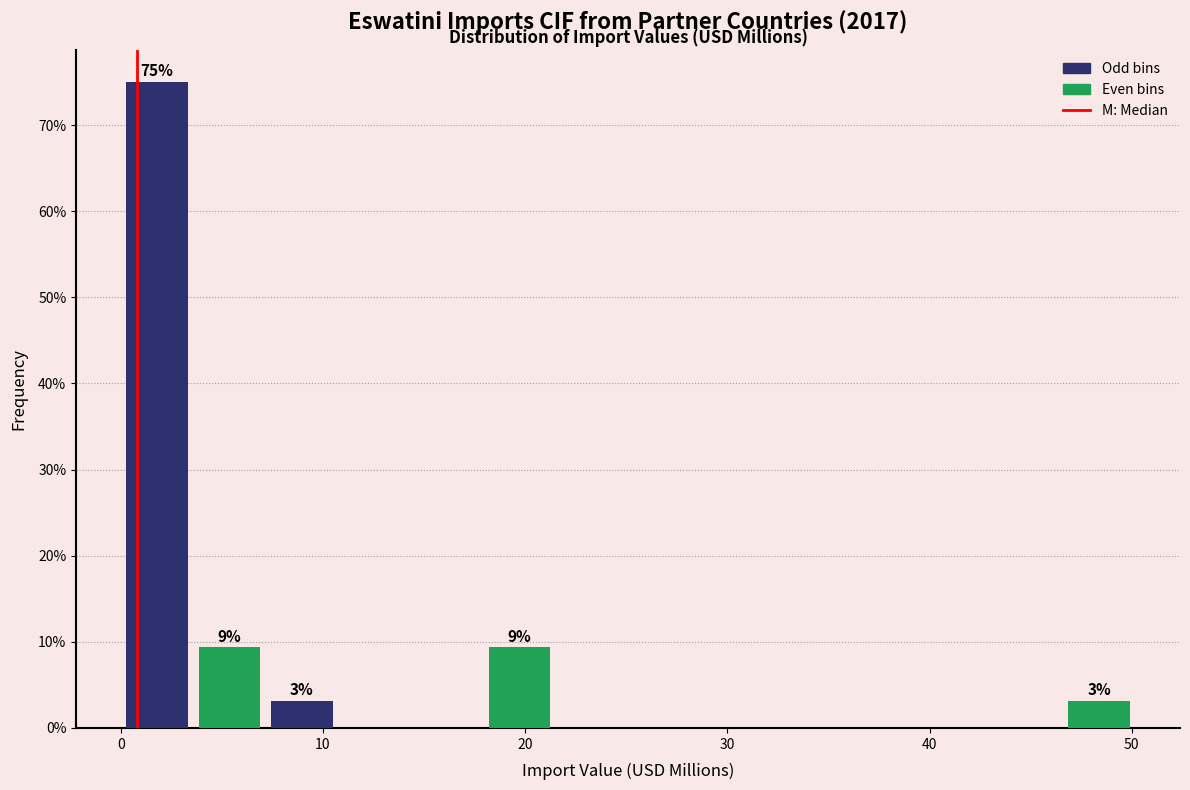

Read against the x-axis, roughly where is the centre of the tallest bar?

2